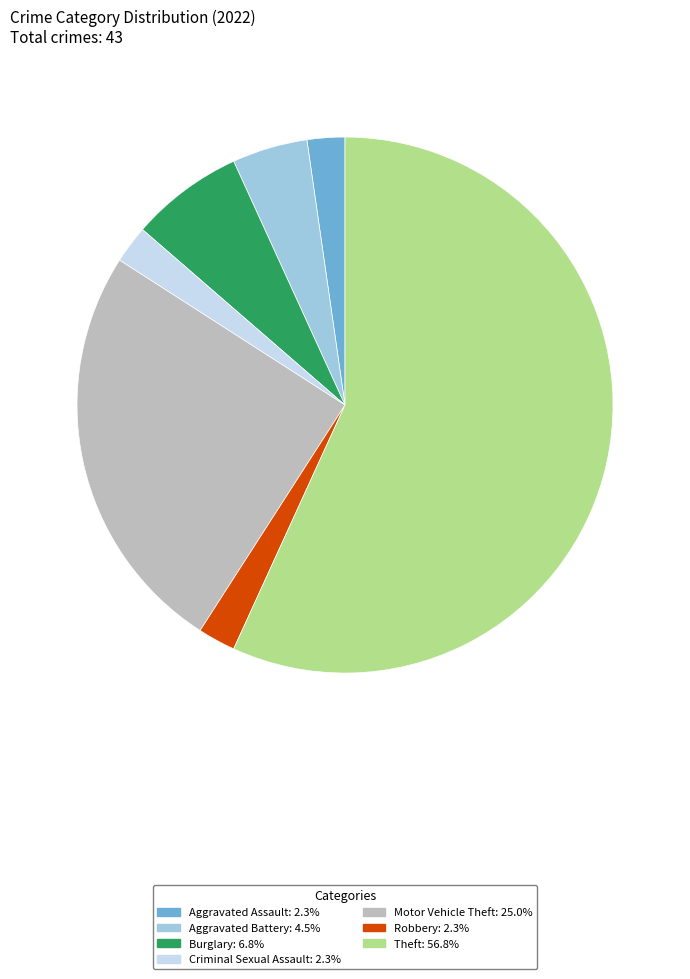

Which category has the biggest portion of the pie?

Theft